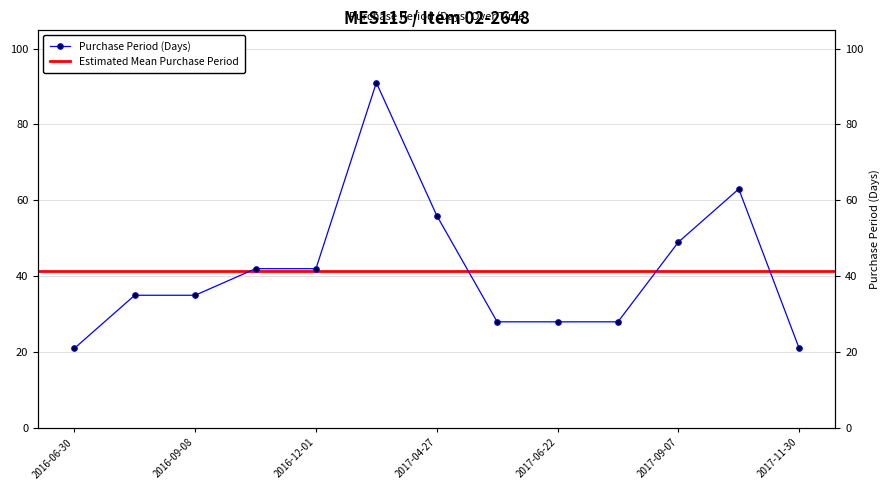

Which label corresponds to the largest value in the chart?

2017-03-02